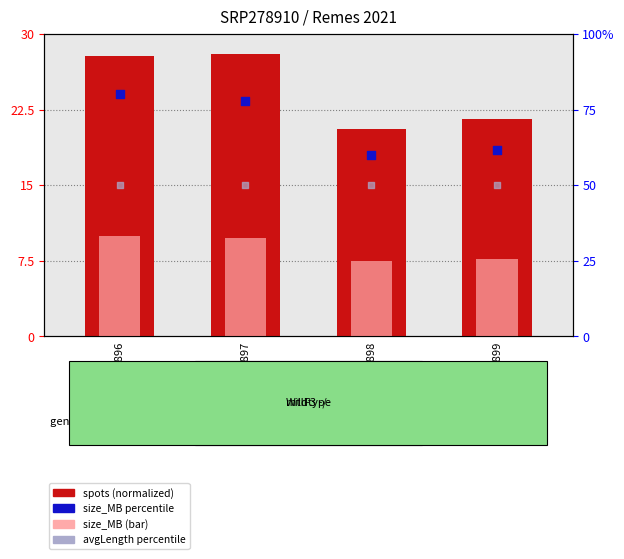

Which series contains the lowest Y value?

size_MB (normalized)